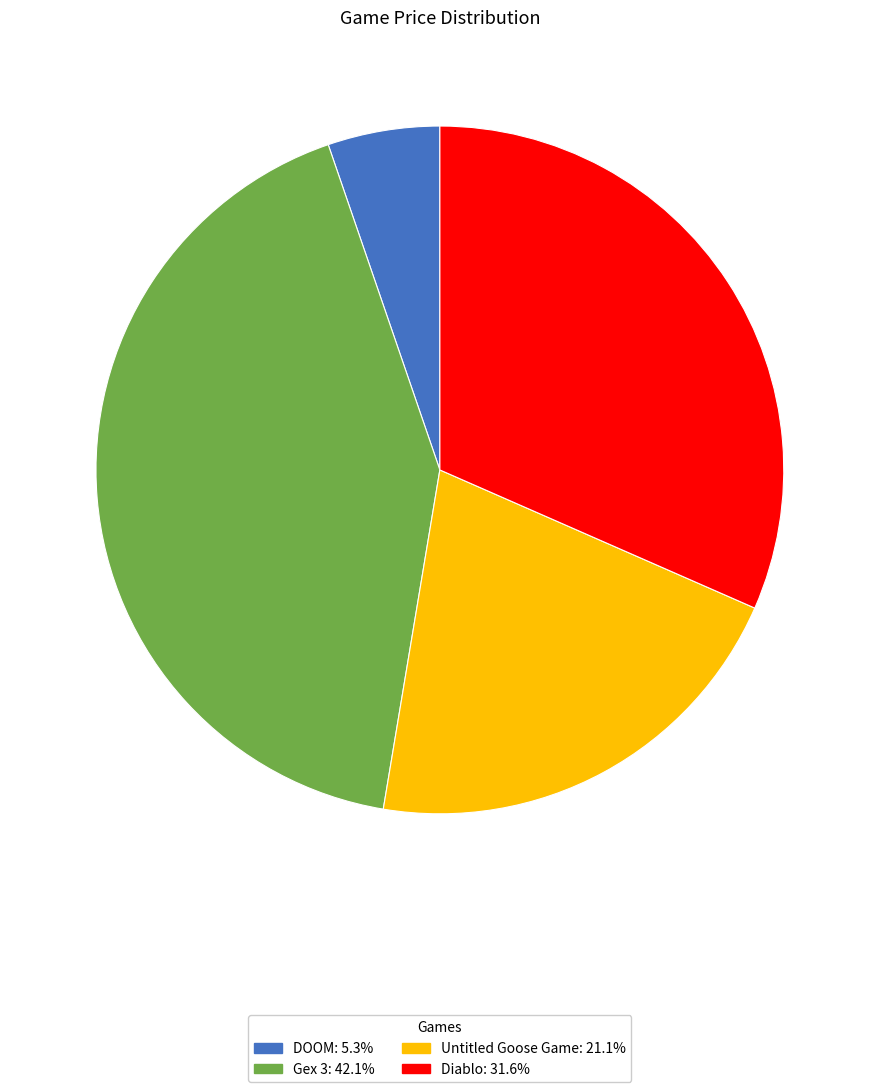

Does Gex 3: 42.1% account for over 50% of the chart?

No